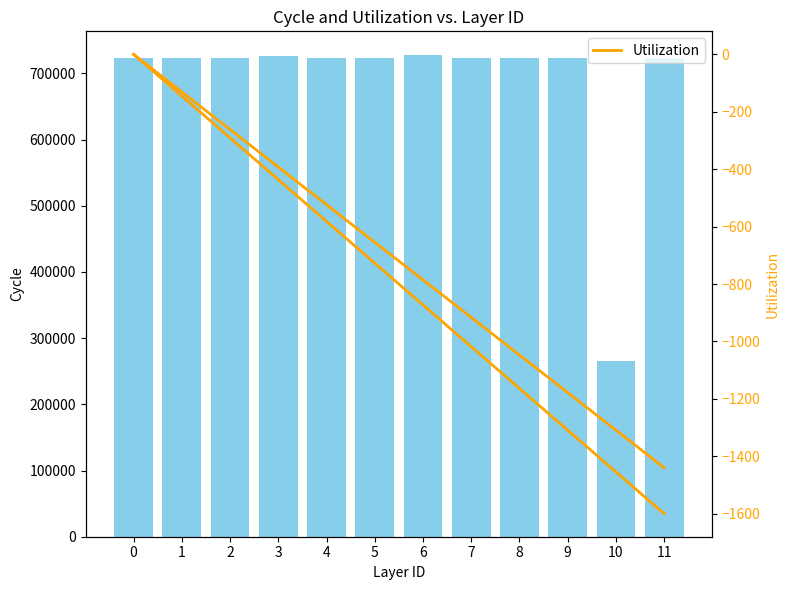

True or false: Utilization has a value of -1600.0 at 11.

True